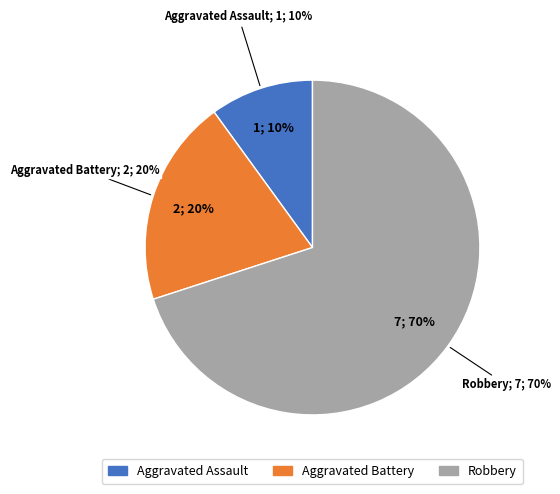

To the nearest percent, what is the average slice percentage?

33%